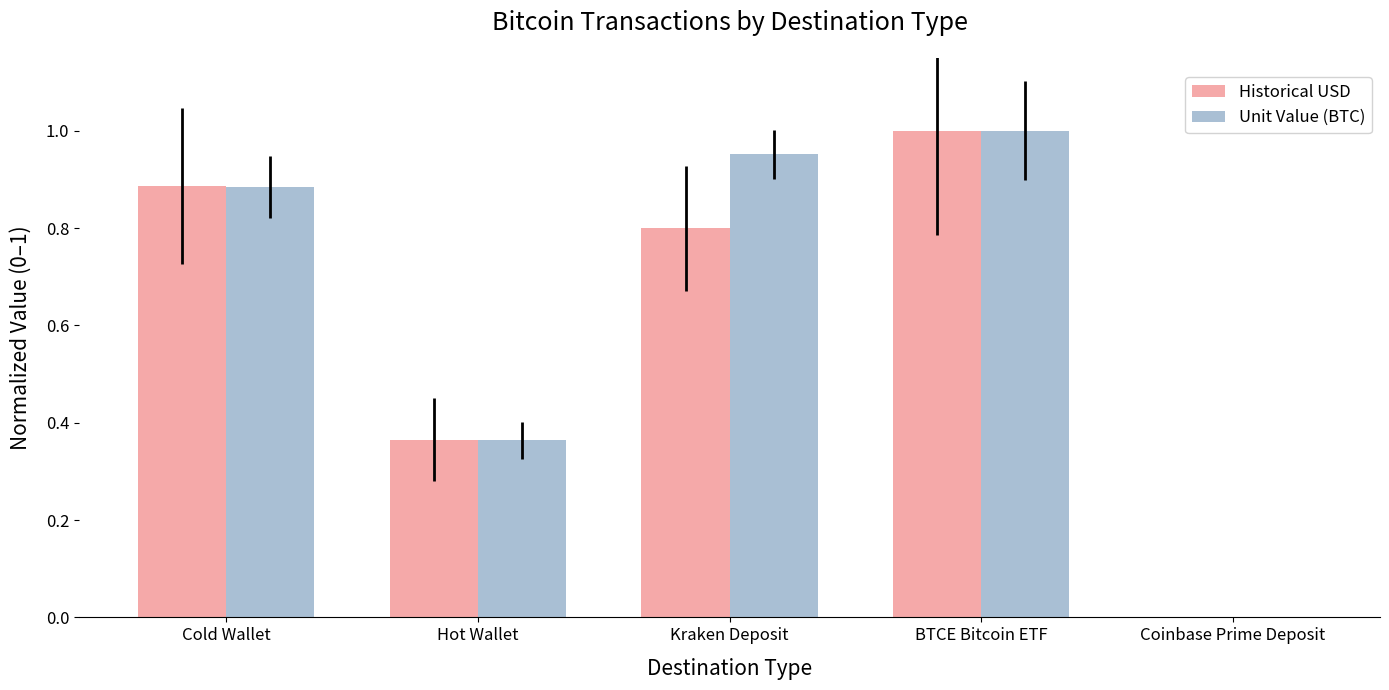

At which label does Historical USD reach its peak?

BTCE Bitcoin ETF